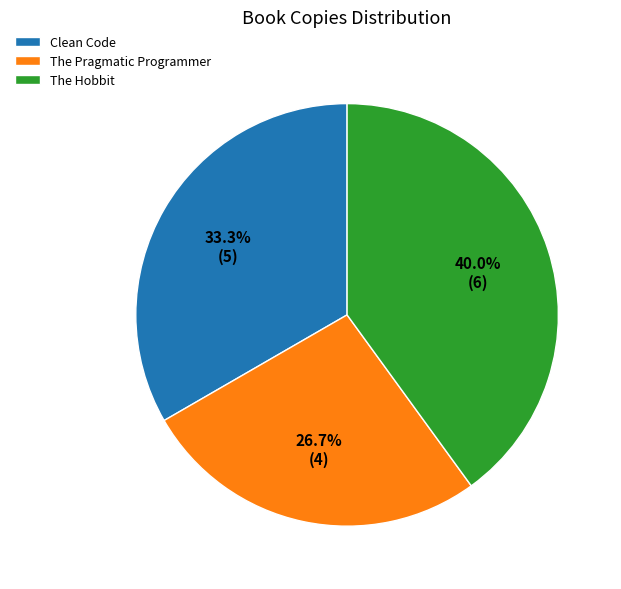

Is there a majority slice in this chart?

No